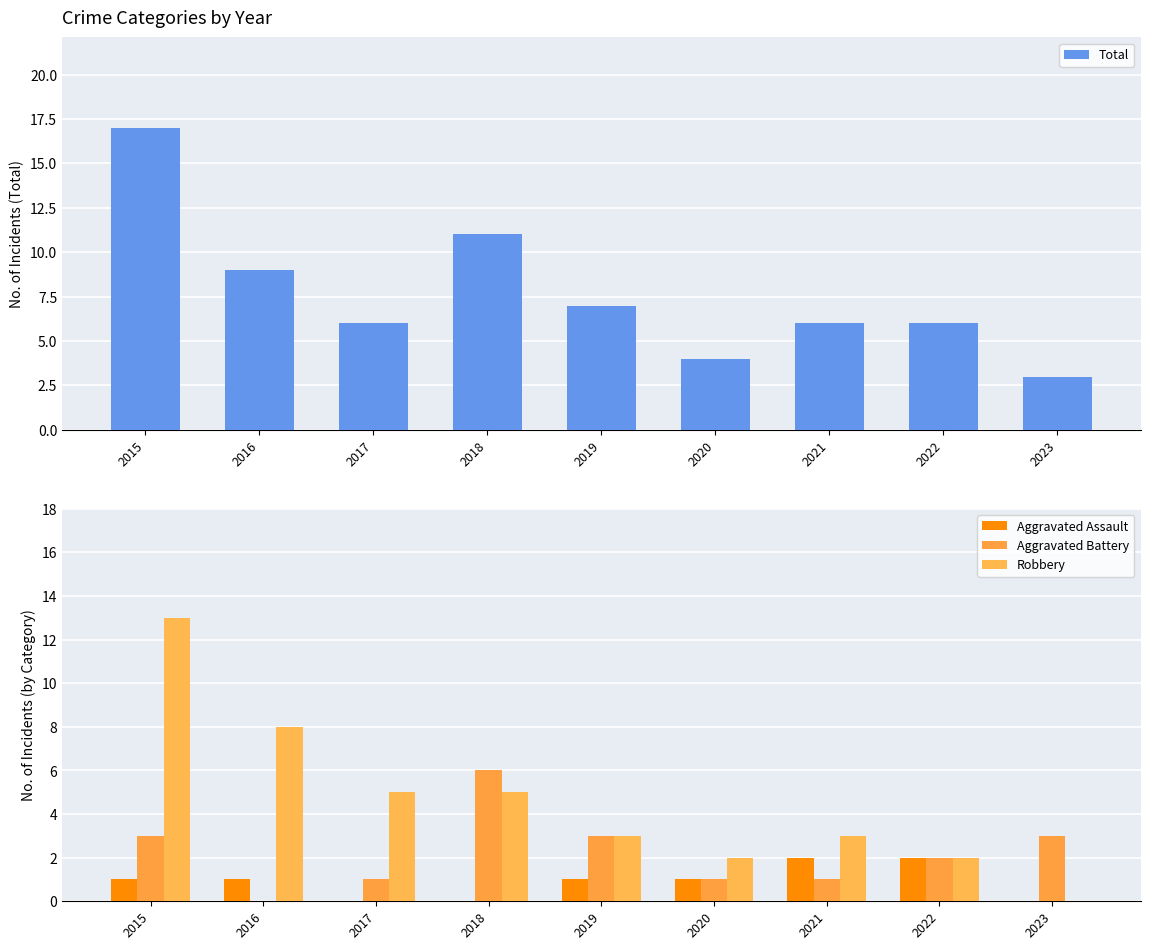

The Aggravated Battery series shows -2 at 2016. True or false?

False